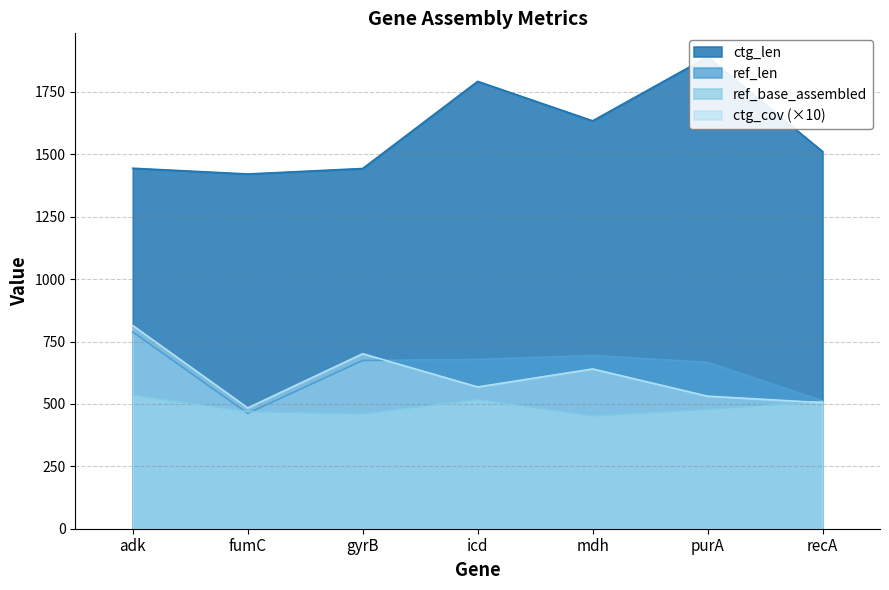

At which category does ref_base_assembled reach its first local valley?

gyrB